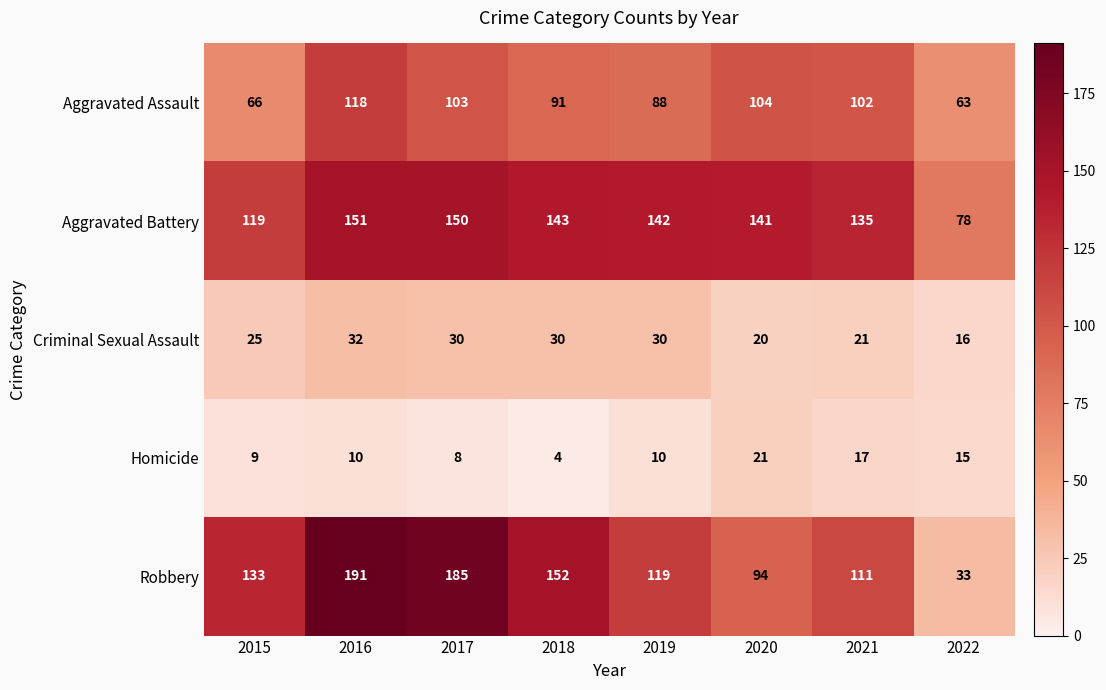

How many values in the Aggravated Battery series are below 142?

4